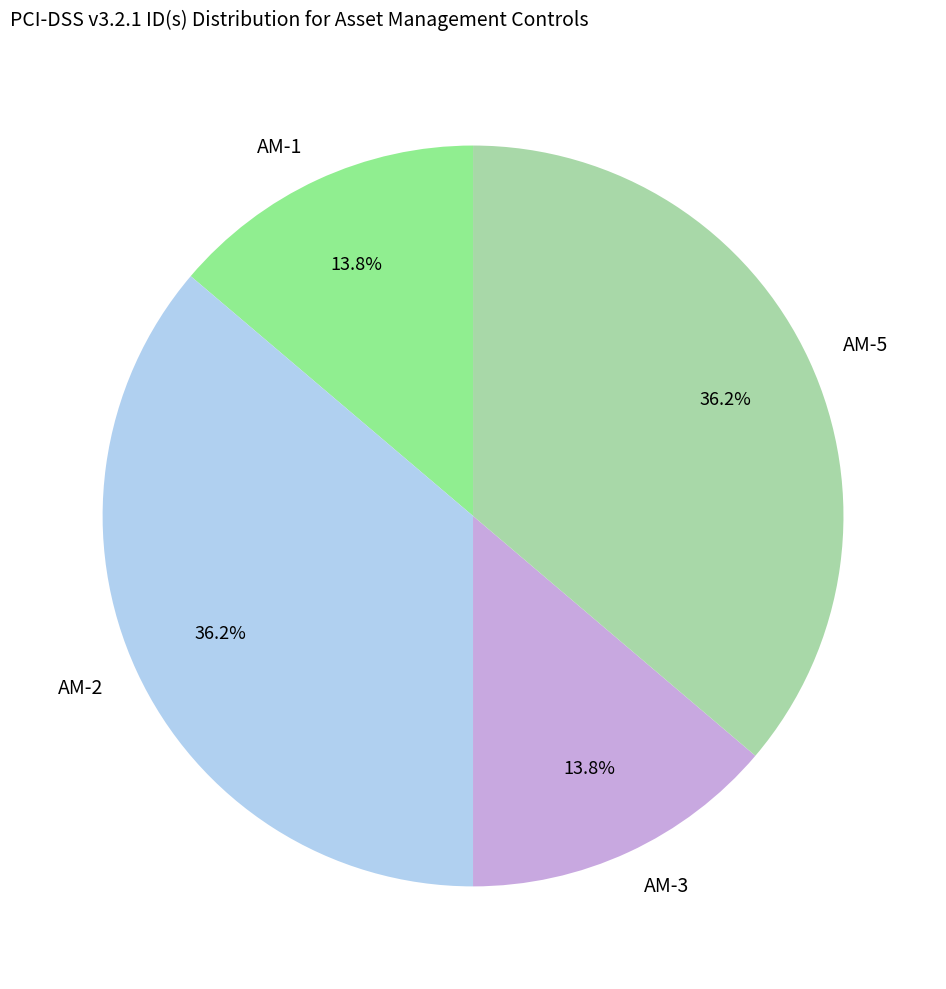

Is the sum of AM-5 and AM-2 greater than half?

Yes